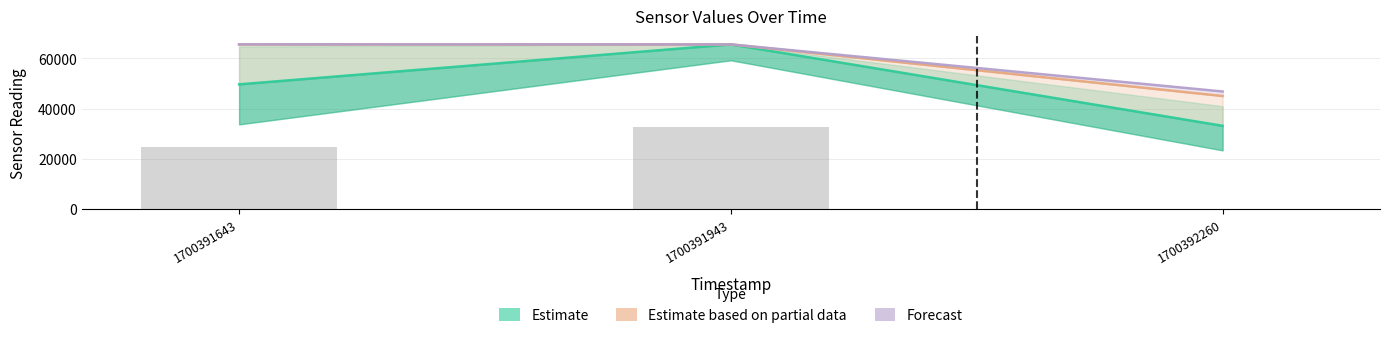

Read the Estimate value at 1700391643.

49649.0